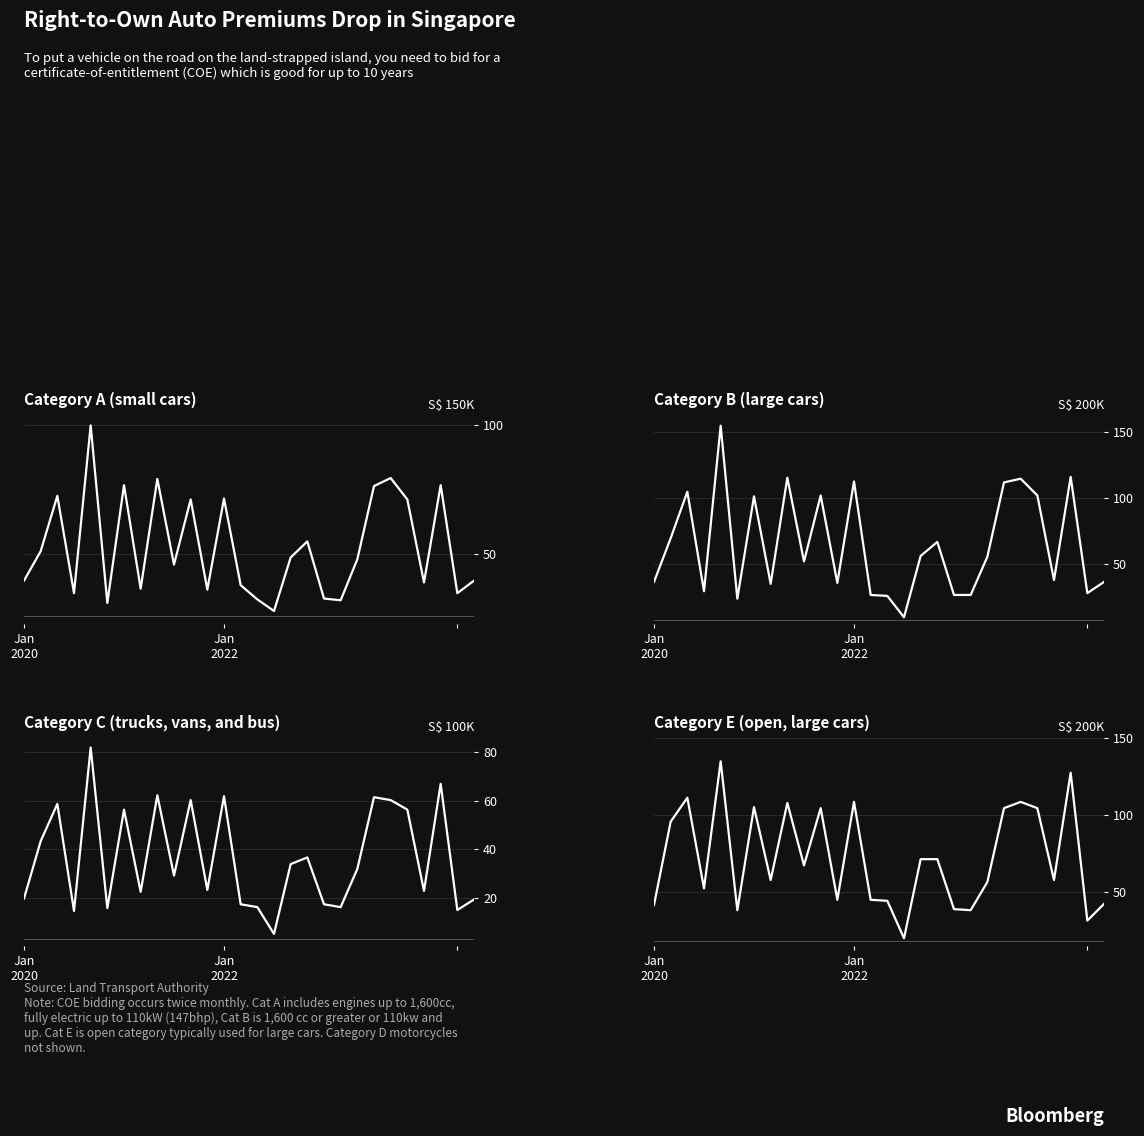

What are all the series names shown in the legend?

Category A (small cars), Category B (large cars), Category C (trucks, vans, and bus), Category E (open, large cars)